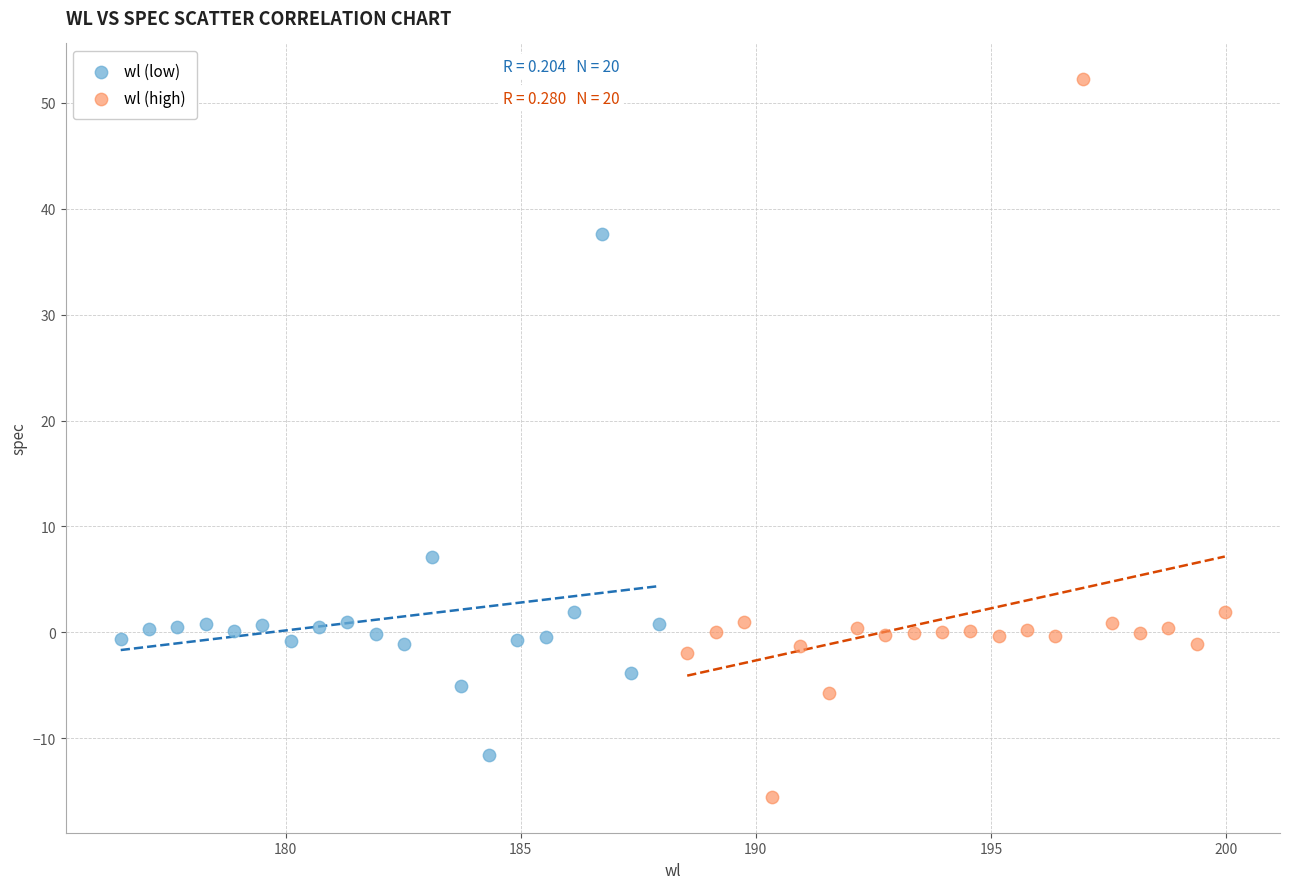

Which series has the largest Y range (max minus min)?

wl (high)